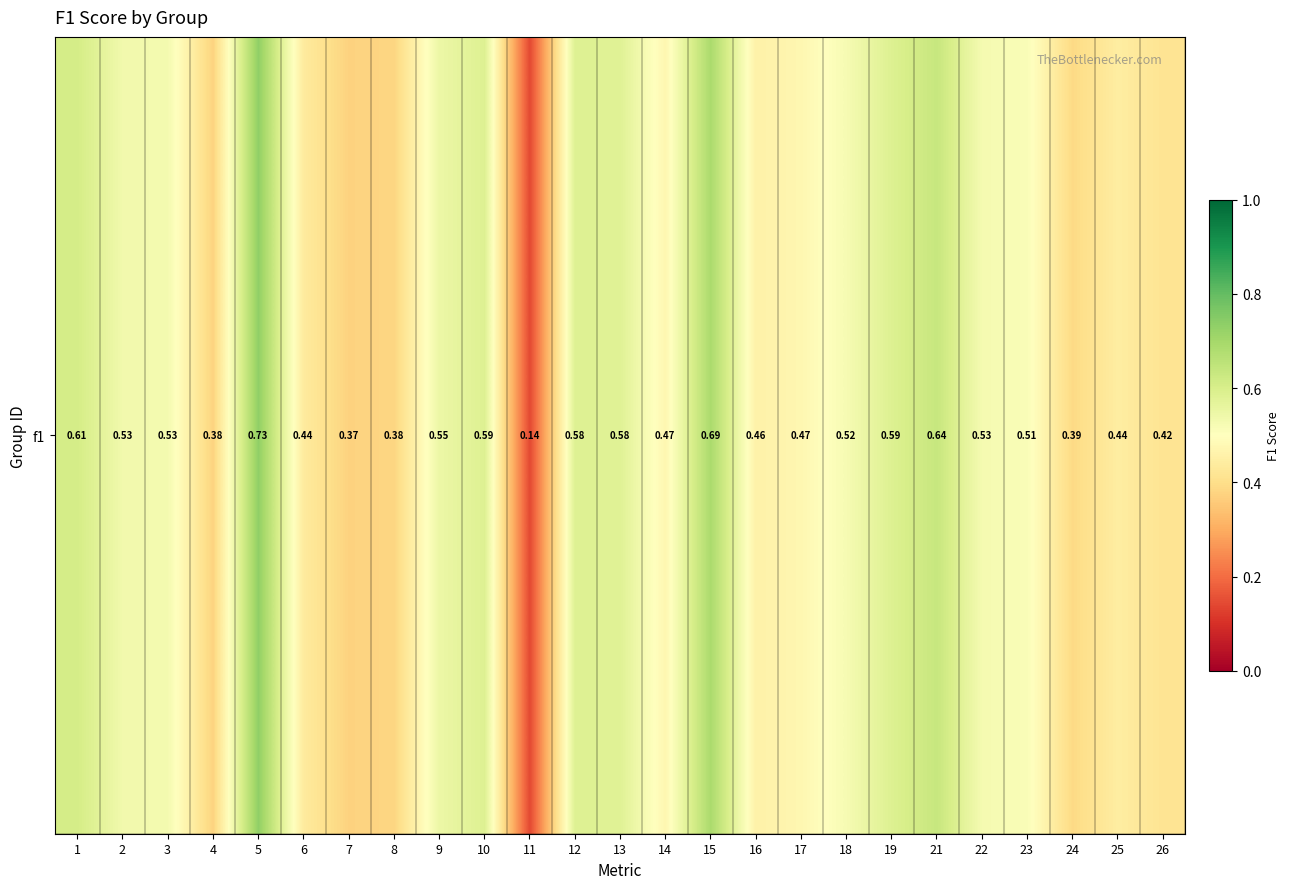

What is the average value?

0.5